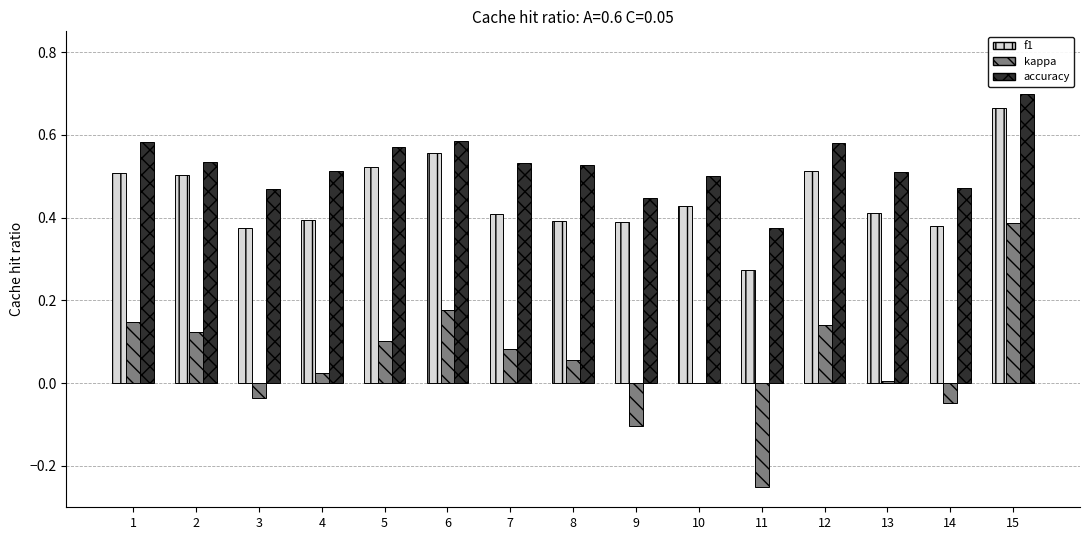

At which category does the chart reach its peak across all series?

15